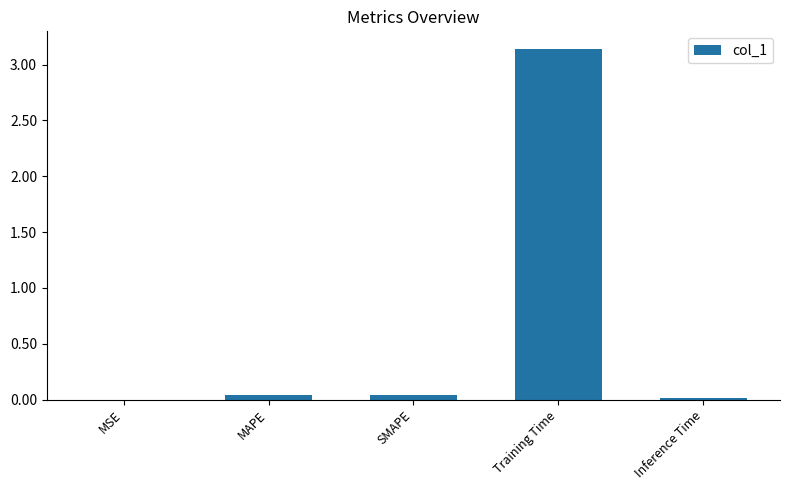

What is the sum of all values?

3.2